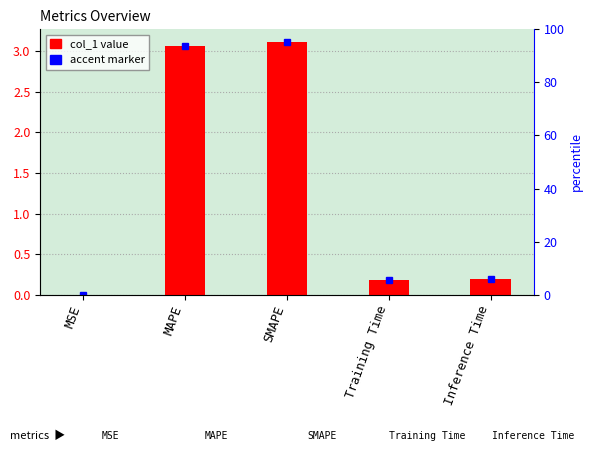

Rank the categories by value from highest to lowest.

SMAPE, MAPE, Inference Time, Training Time, MSE